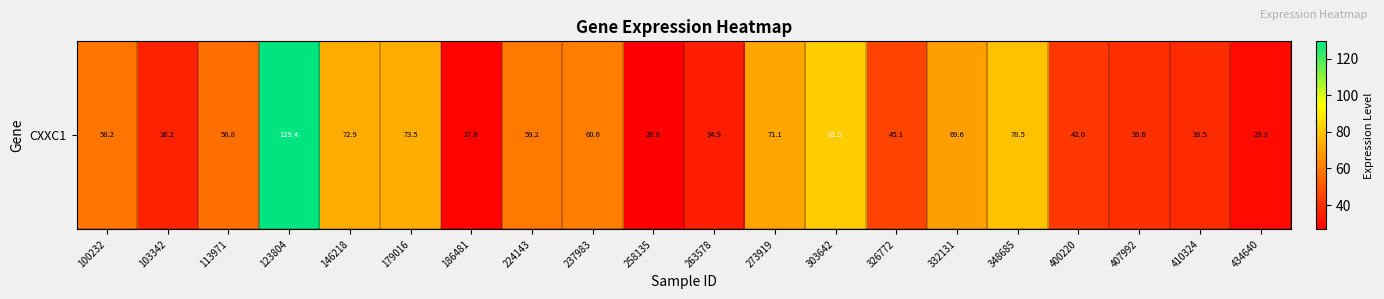

Where does the data first go above 58?

100232